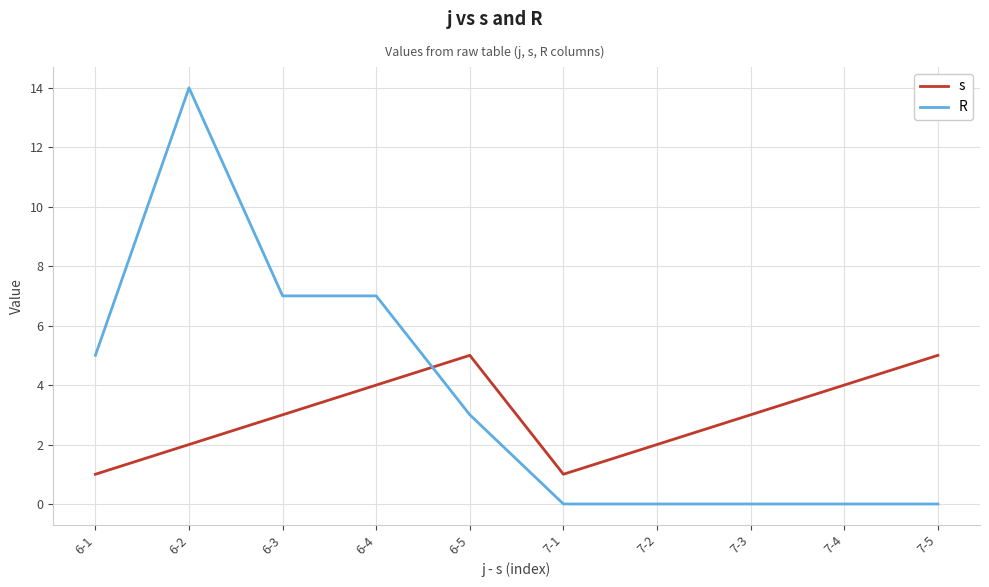

What position from the right is 6-3?

8